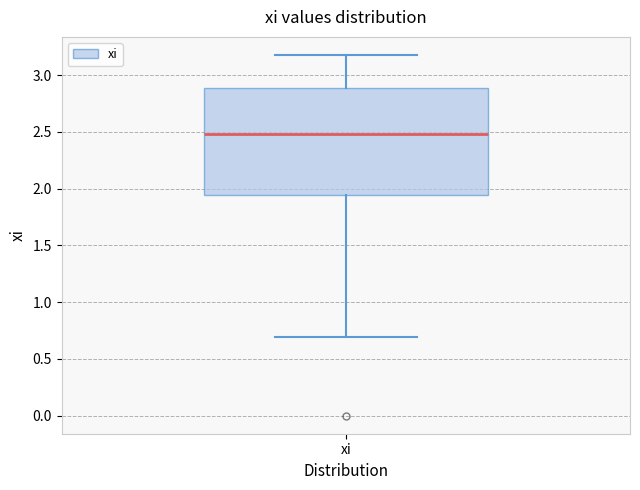

Where does the upper whisker of the box for xi end on the y-axis? The values are not printed on the chart, so give them approximately, as read against the axis.

3.20